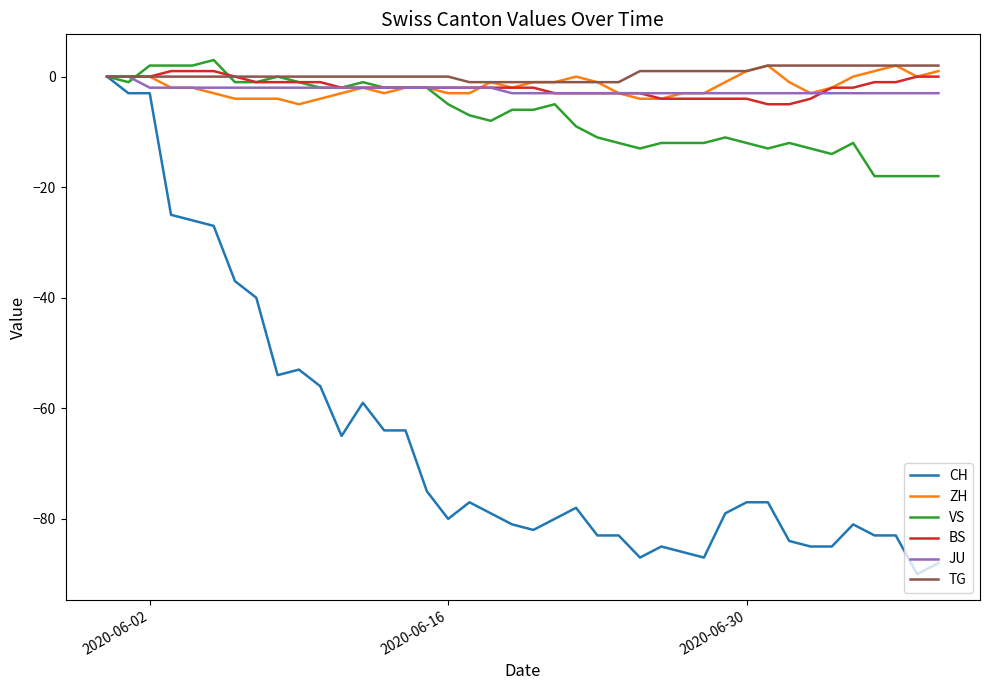

Which series has the widest spread of values?

CH